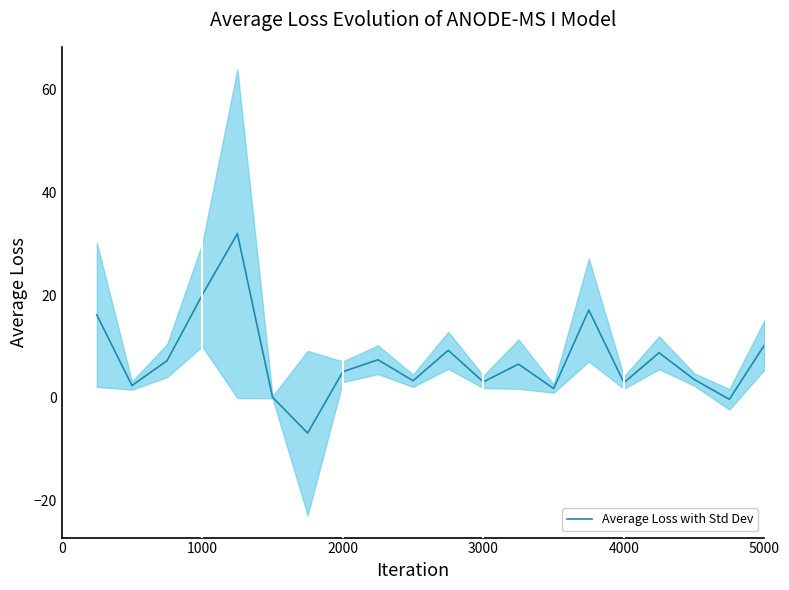

What is the maximum value shown in the chart?

32.0